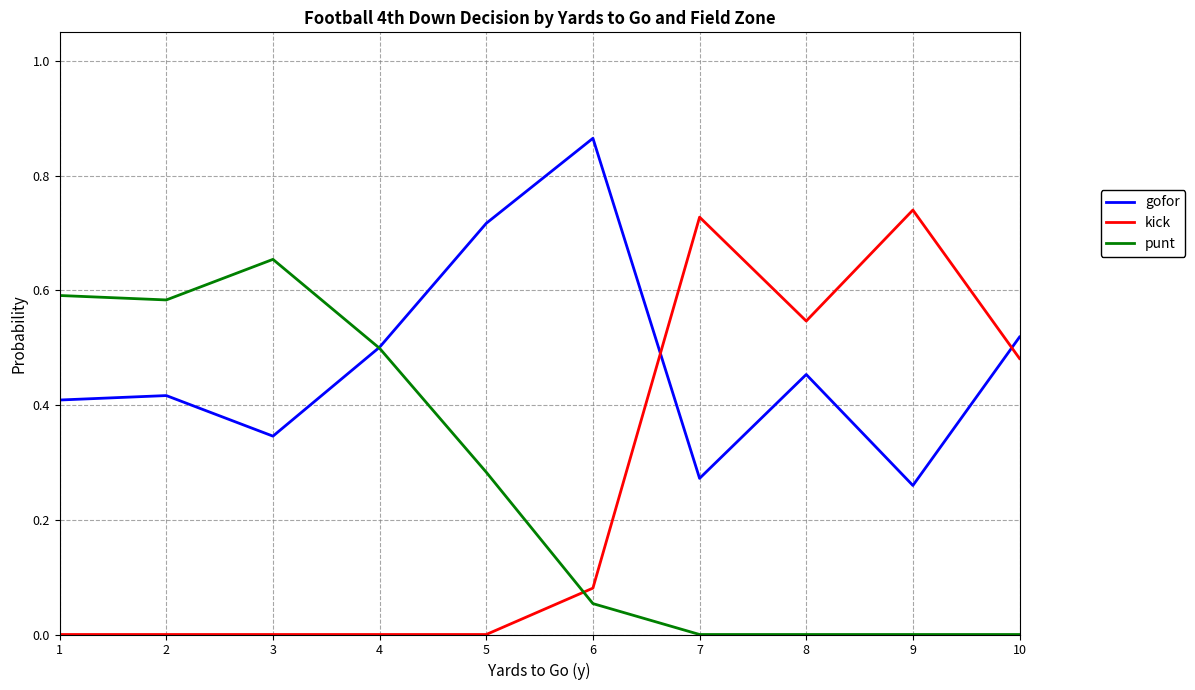

True or false: kick and punt intersect in this chart.

True